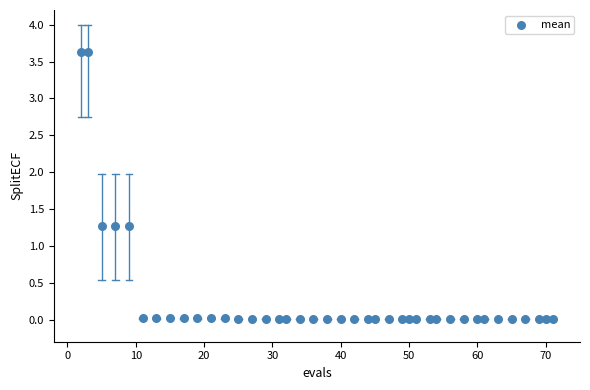

What is the range of Y values (max minus min)?

3.6